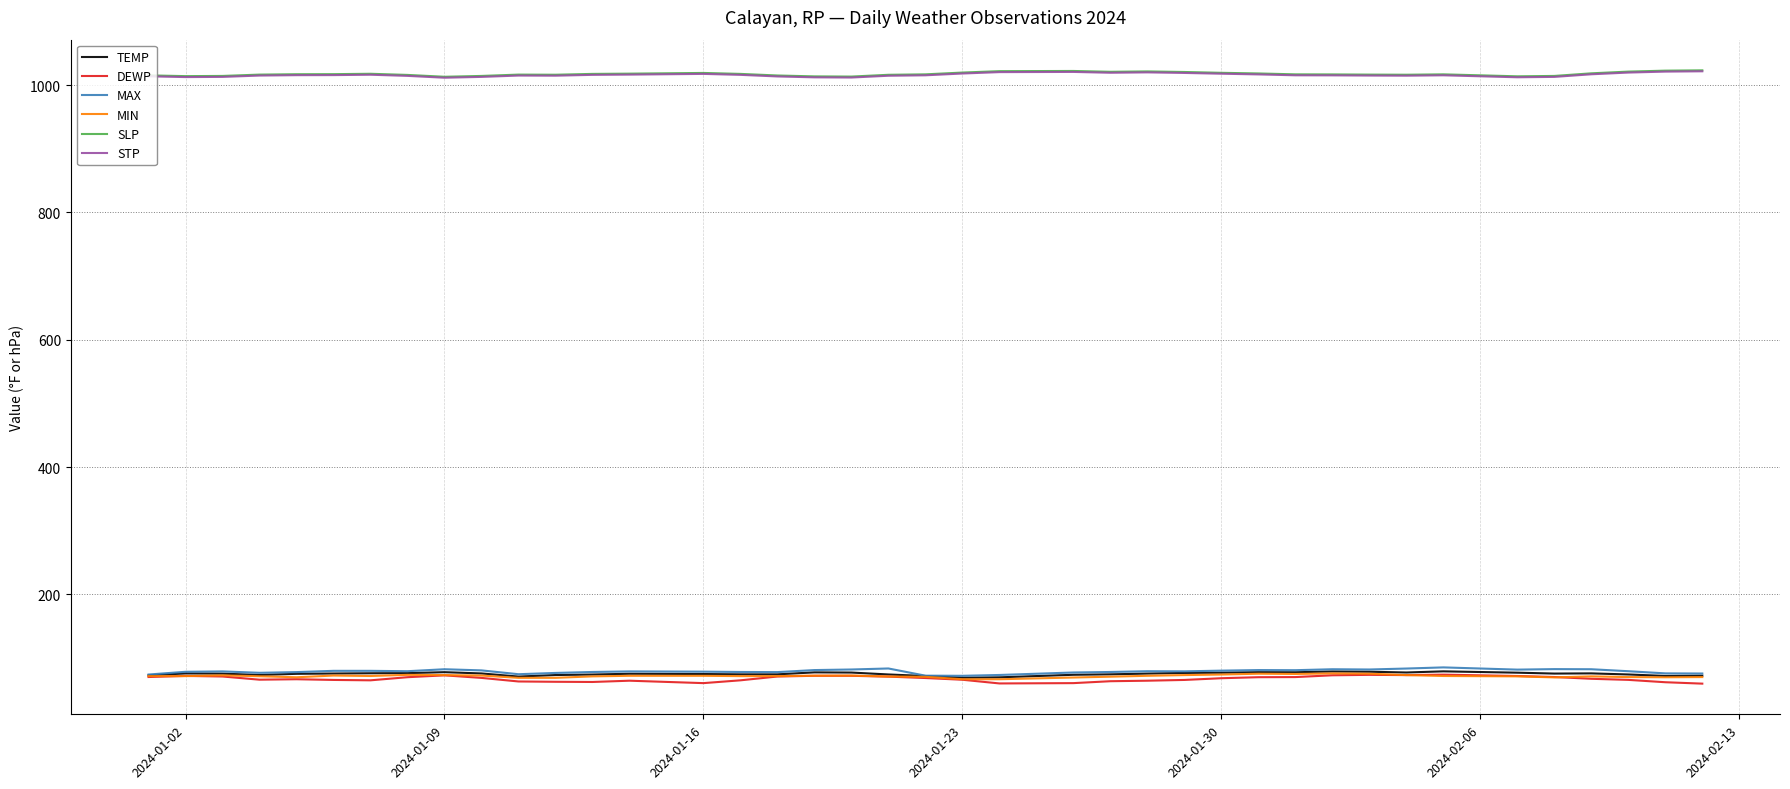

What is the greatest value displayed?

1023.1